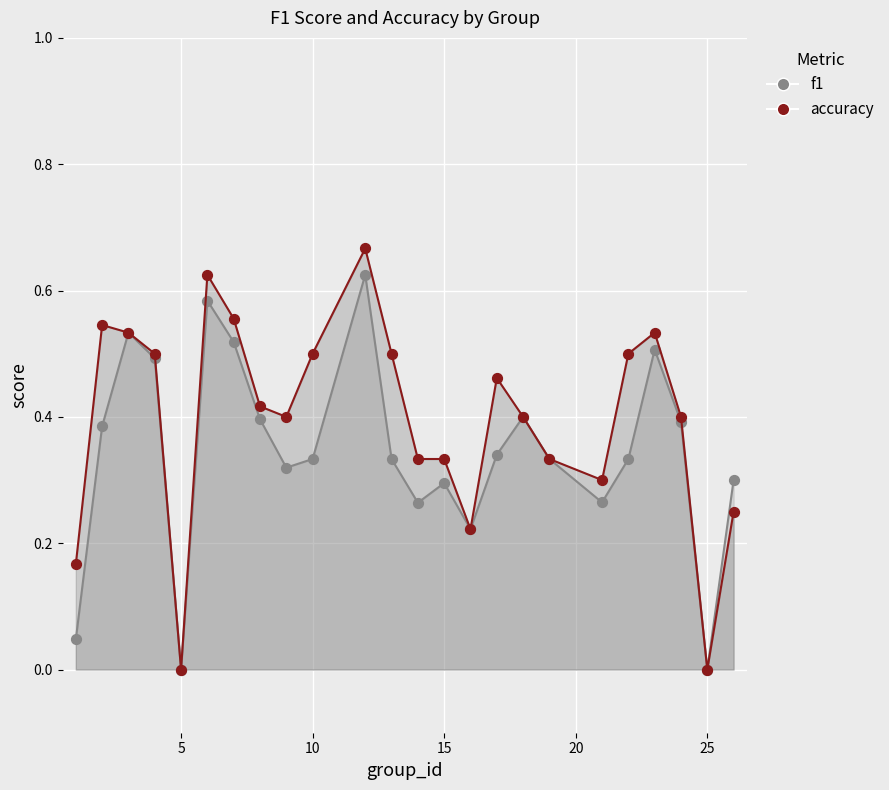

Is the value of accuracy at 15 greater than the value of f1 at 17?

No